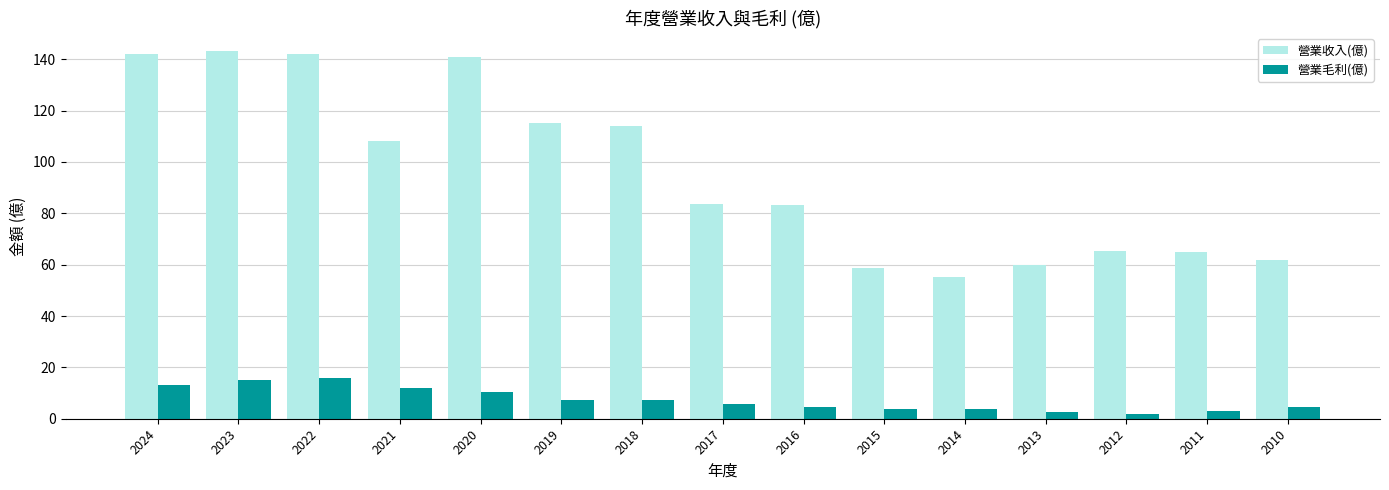

True or false: 營業收入(億) has a value of 115.0 at 2019.

True